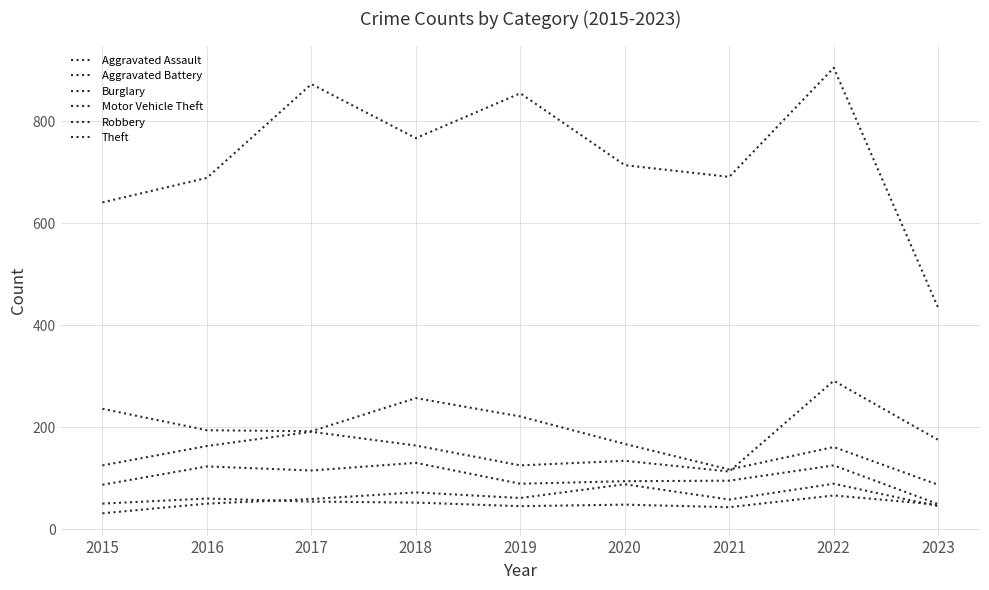

Which has a higher value, 2021 or 2019?

2019